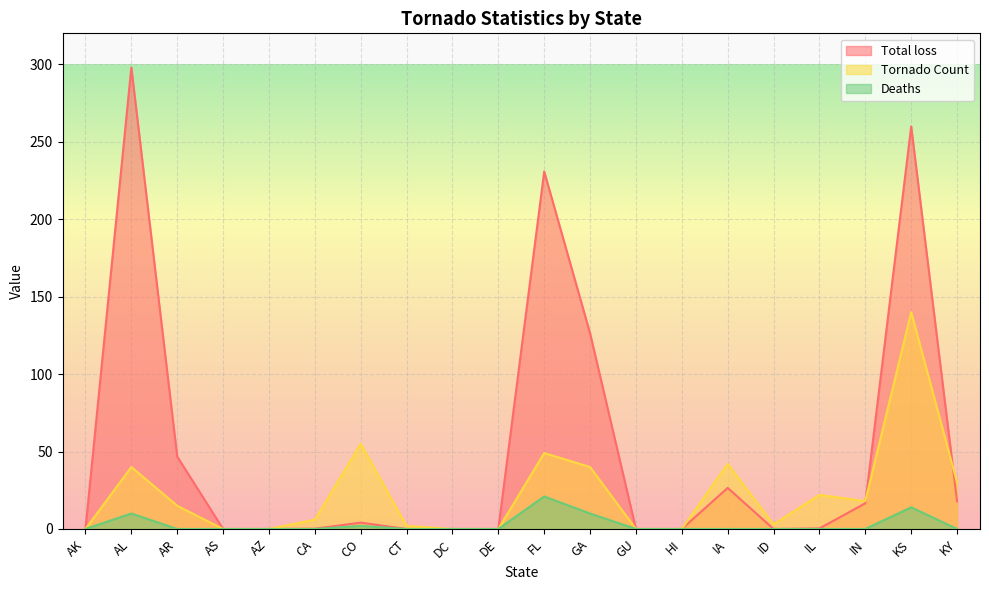

Reading left to right, extract all data points from this chart.

Total loss: 0.0	298.0	46.8	0.0	0.0	0.2	4.1	0.0	0.0	0.0	230.8	126.3	0.0	0.0	26.5	0.0	0.3	16.6	259.9	17.8
Tornado Count: 0.0	40.0	15.0	0.0	0.0	6.0	55.0	2.0	0.0	0.0	49.0	40.0	0.0	0.0	42.0	3.0	22.0	18.0	140.0	30.0
Deaths: 0.0	10.0	0.0	0.0	0.0	0.0	2.0	0.0	0.0	0.0	21.0	10.0	0.0	0.0	0.0	0.0	0.0	0.0	14.0	0.0